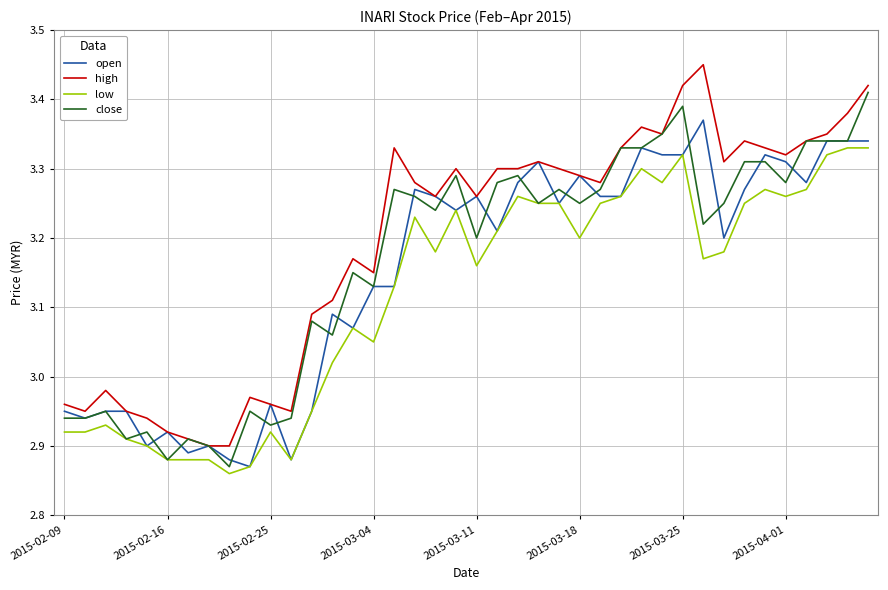

List the series in order of their peak value, lowest first.

low, open, close, high